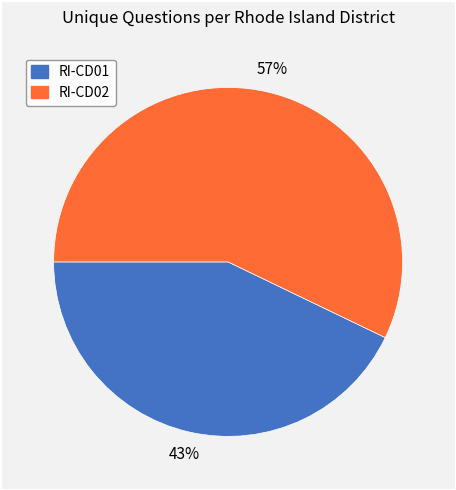

To the nearest percent, what is the difference between the largest and smallest slice percentages?

14%